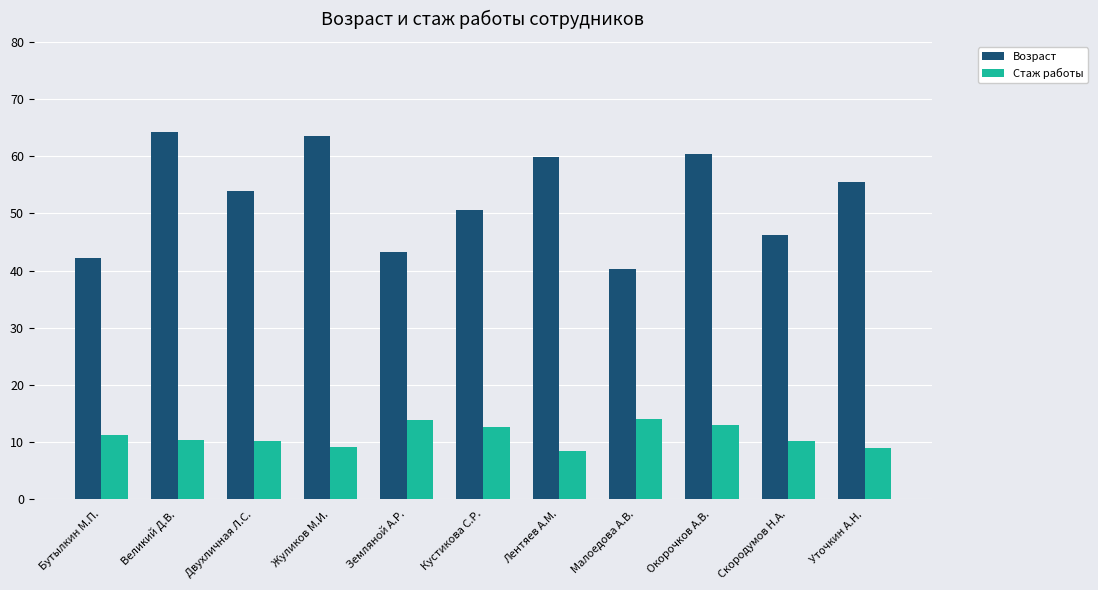

What is the highest value of the Возраст series?

64.3